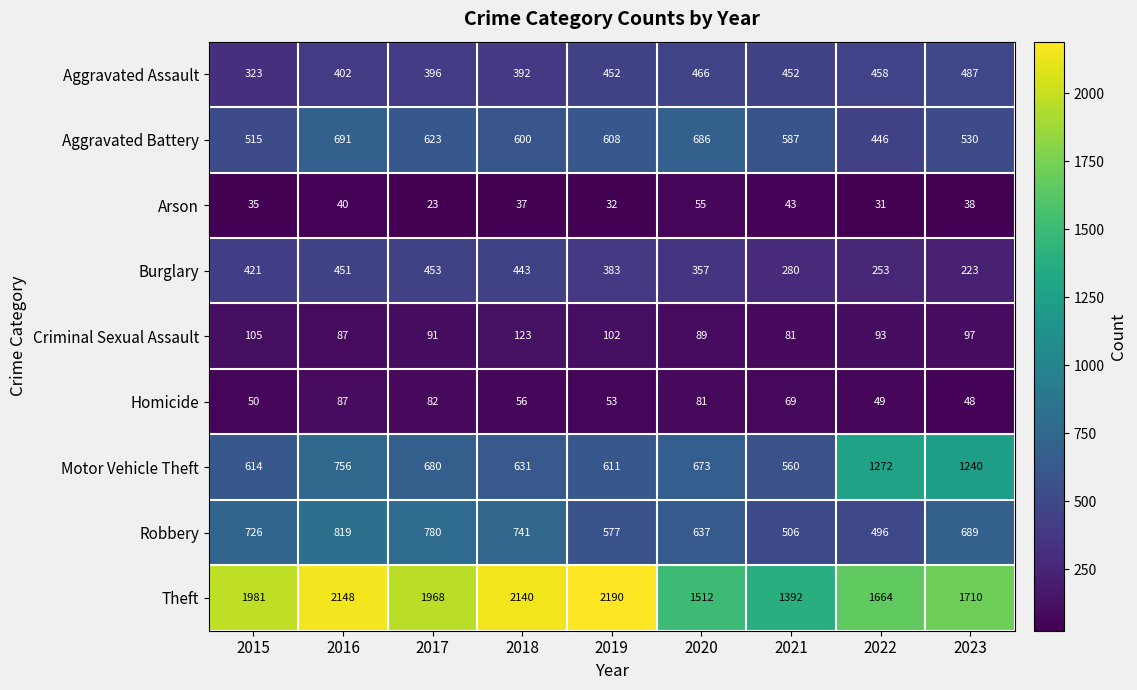

What is the difference between the second highest and minimum values in the Arson series?

20